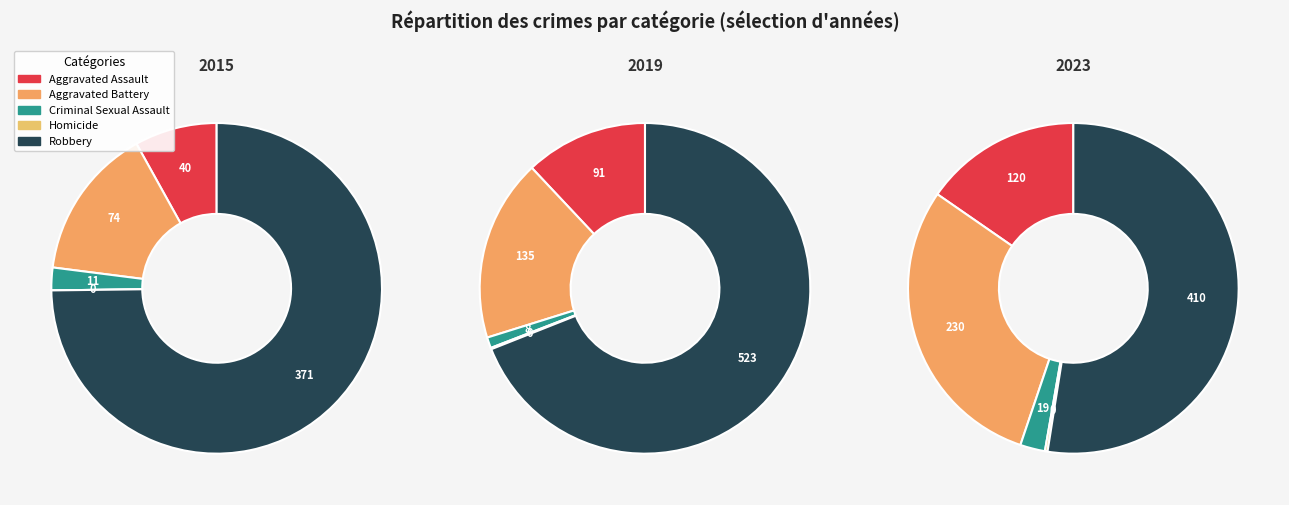

The Criminal Sexual Assault slice represents 12% of the pie. True or false?

False